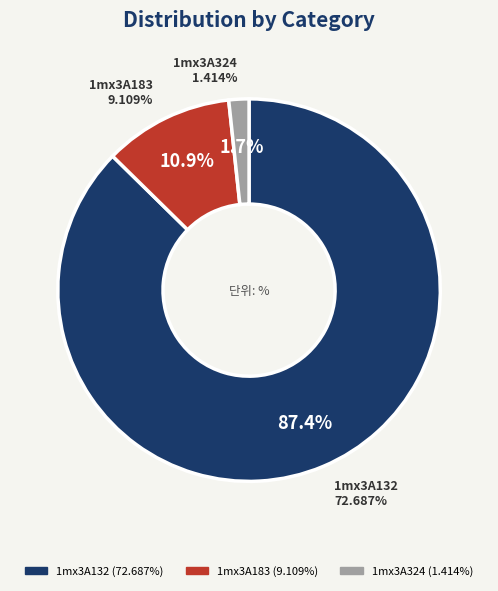

To the nearest percent, what is the difference between the largest and smallest slice percentages?

86%